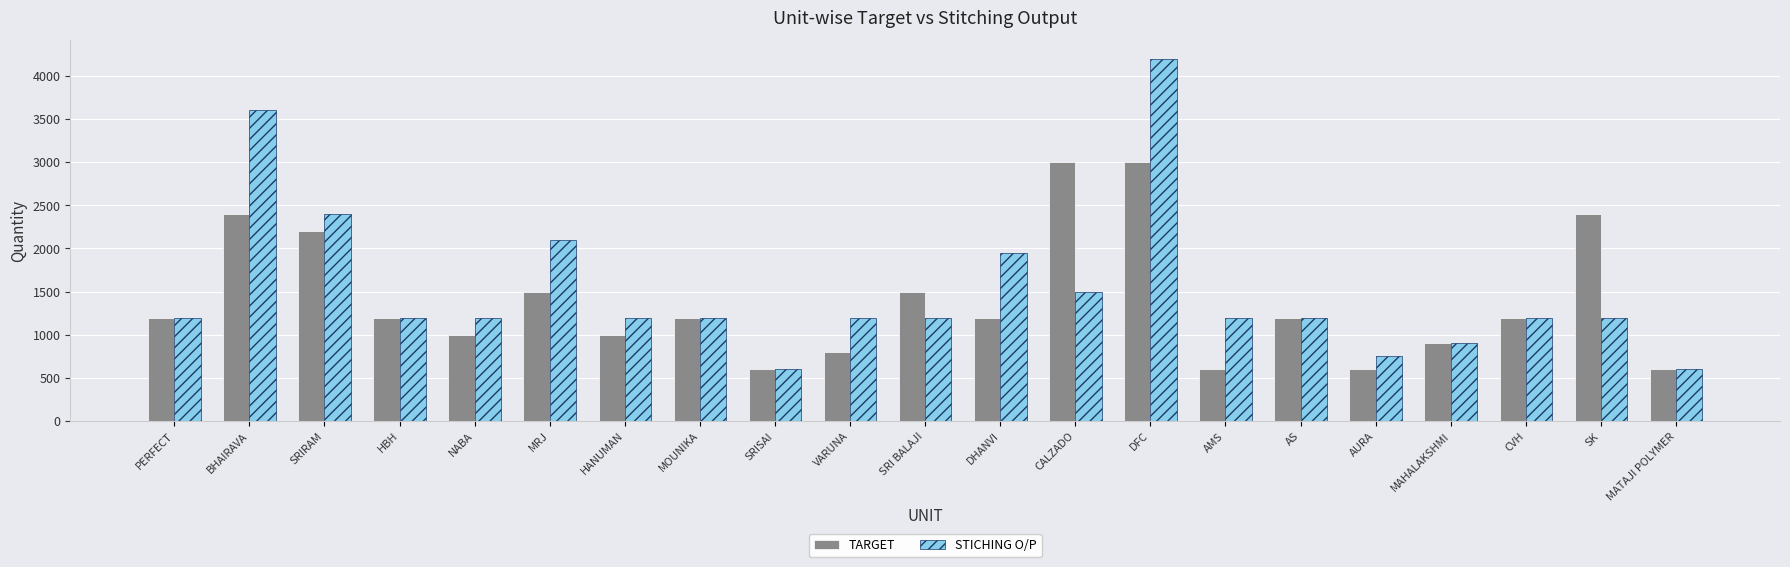

How many series are shown in this chart?

2